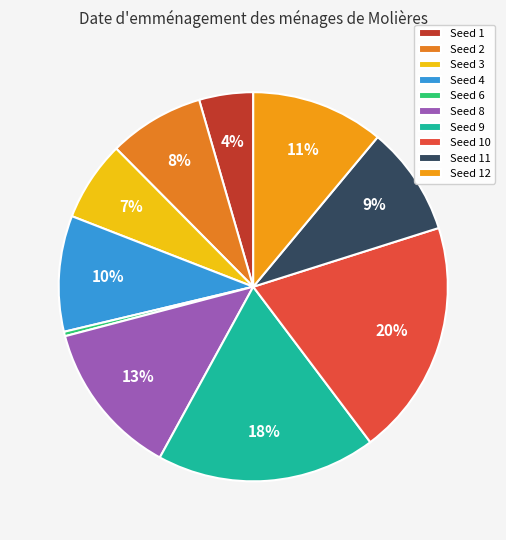

What is the smallest slice in the pie chart?

Seed 6